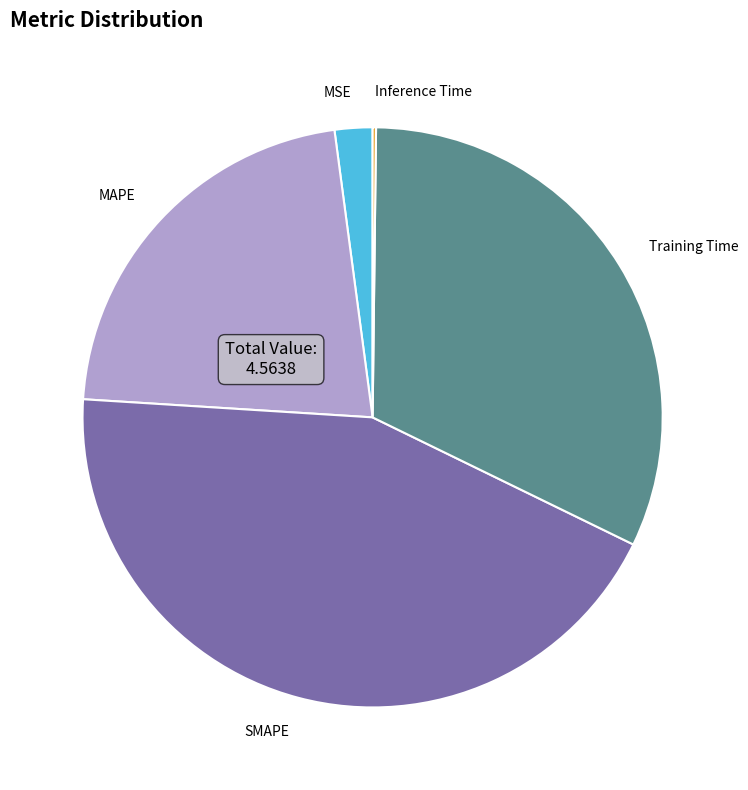

Is MAPE the majority of the pie?

No